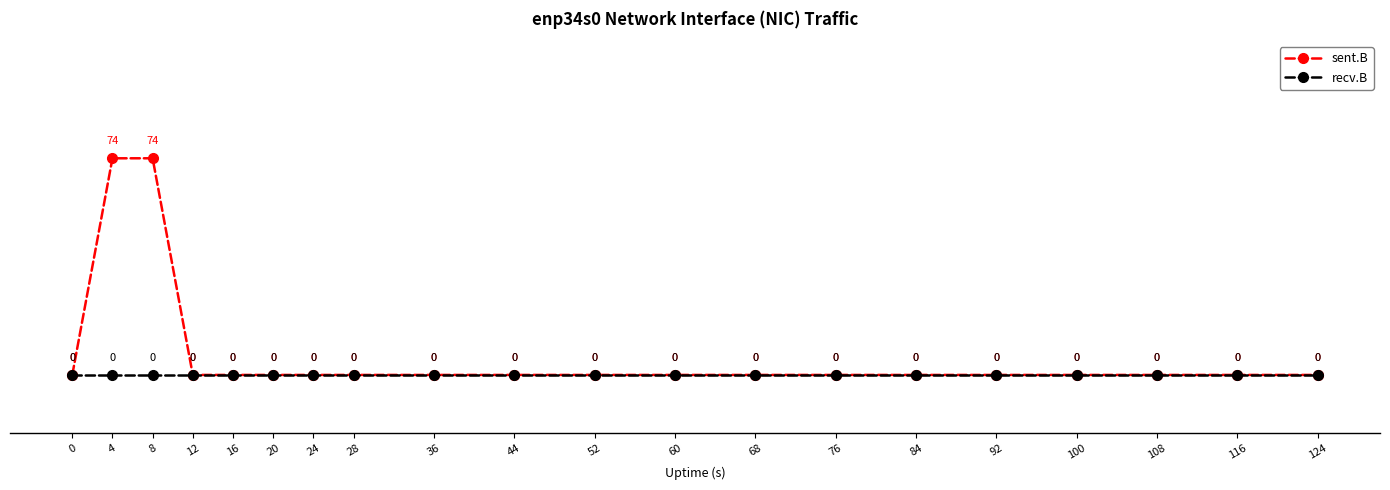

What is the difference between the second highest and second lowest values in the sent.B series?

74